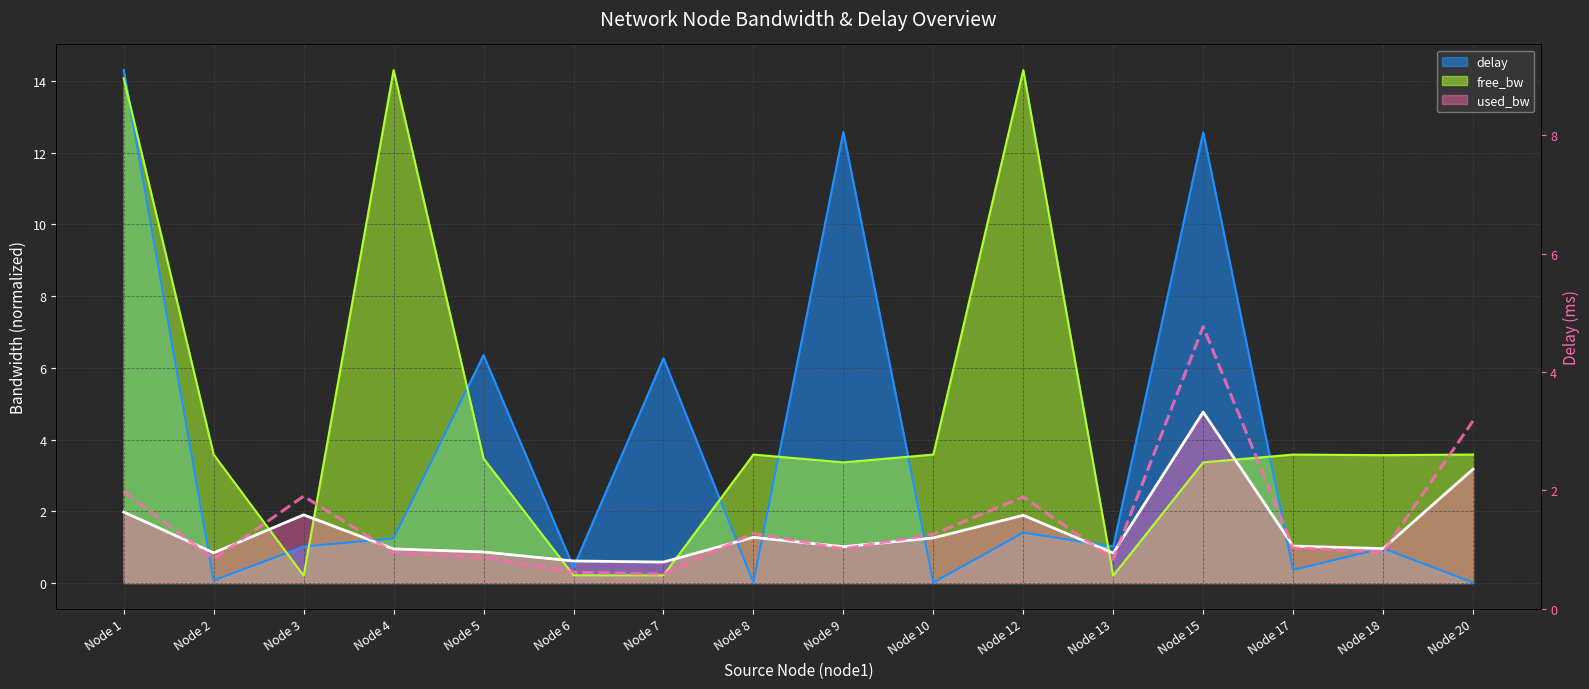

What is the value of the delay (right) point at the 10th from the left?

1.3